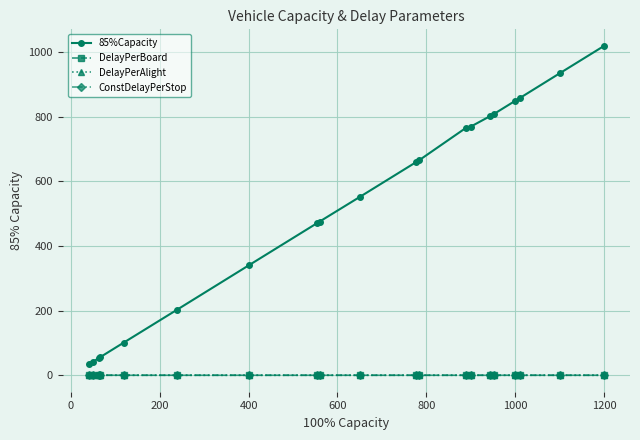

At how many categories does at least one series exceed 181?

15